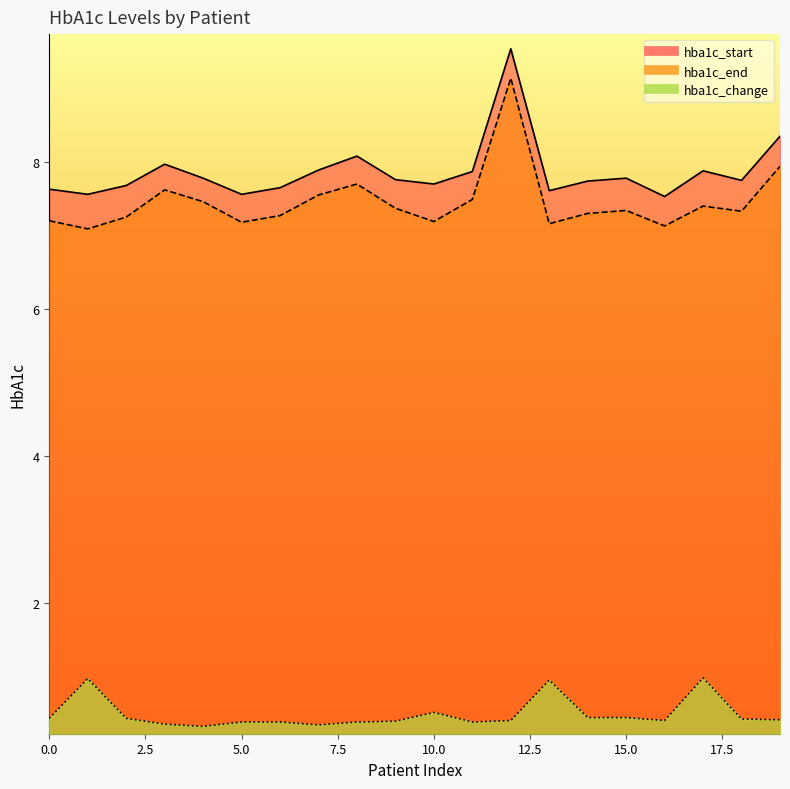

How many lines are shown in the chart?

3